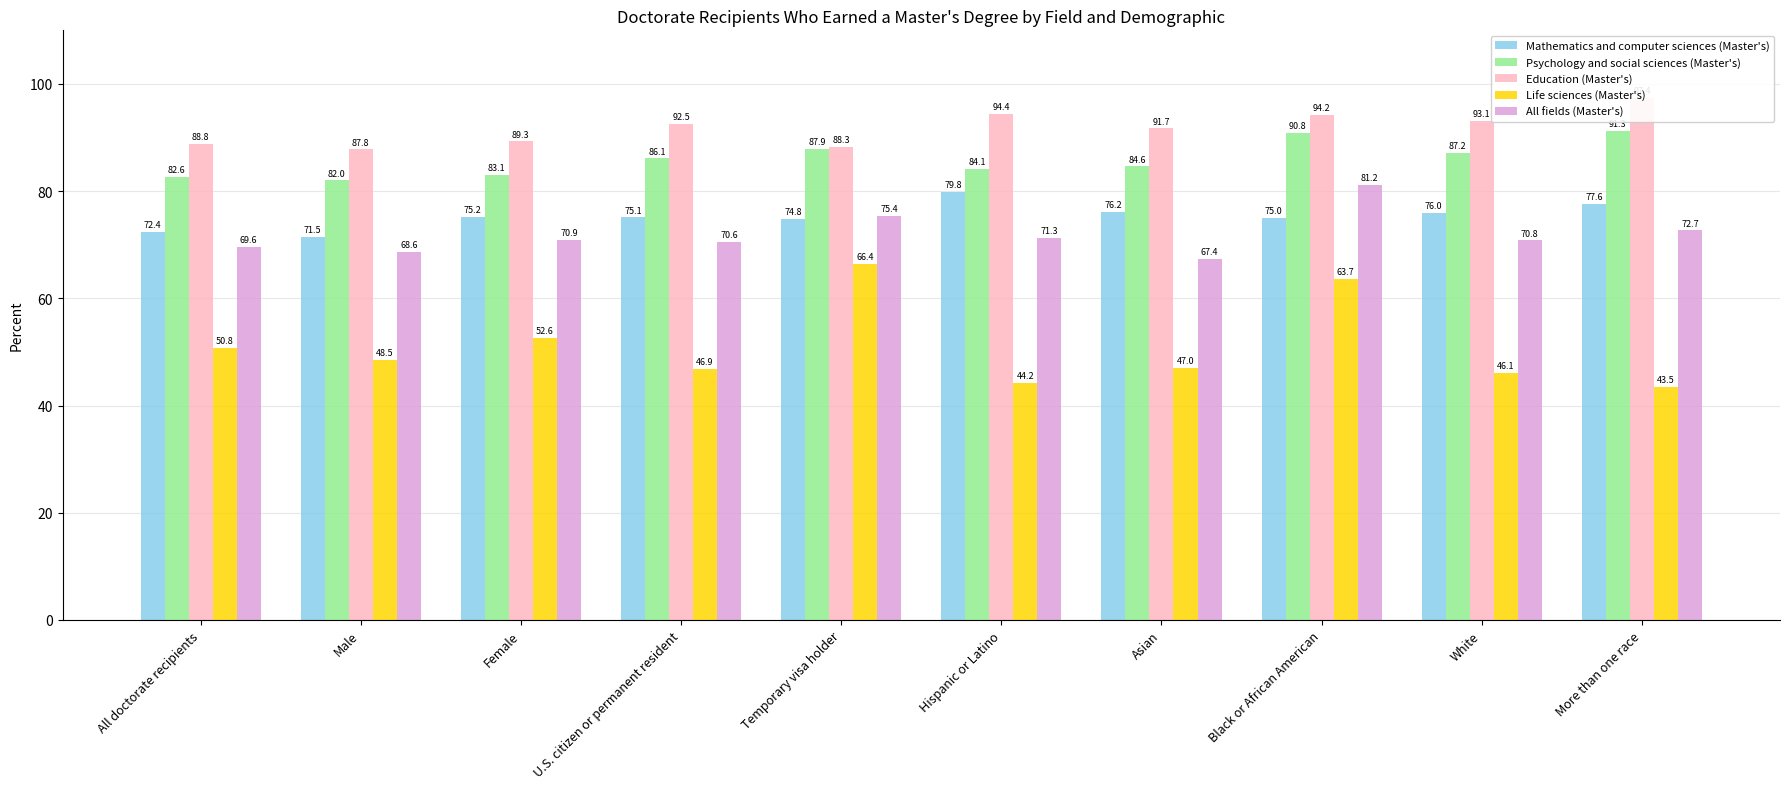

At how many categories does at least one series exceed 61?

10